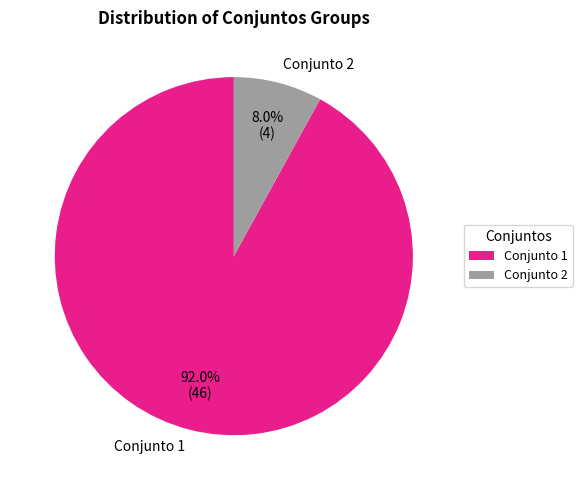

What is the smallest slice in the pie chart?

Conjunto 2